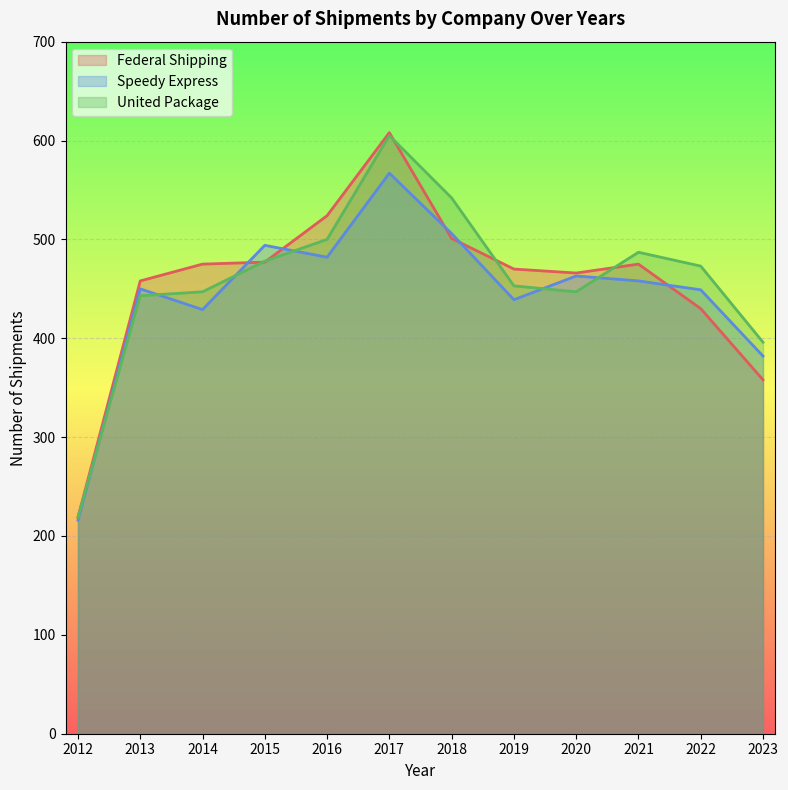

What is the value of the United Package point at the 7th from the left?

542